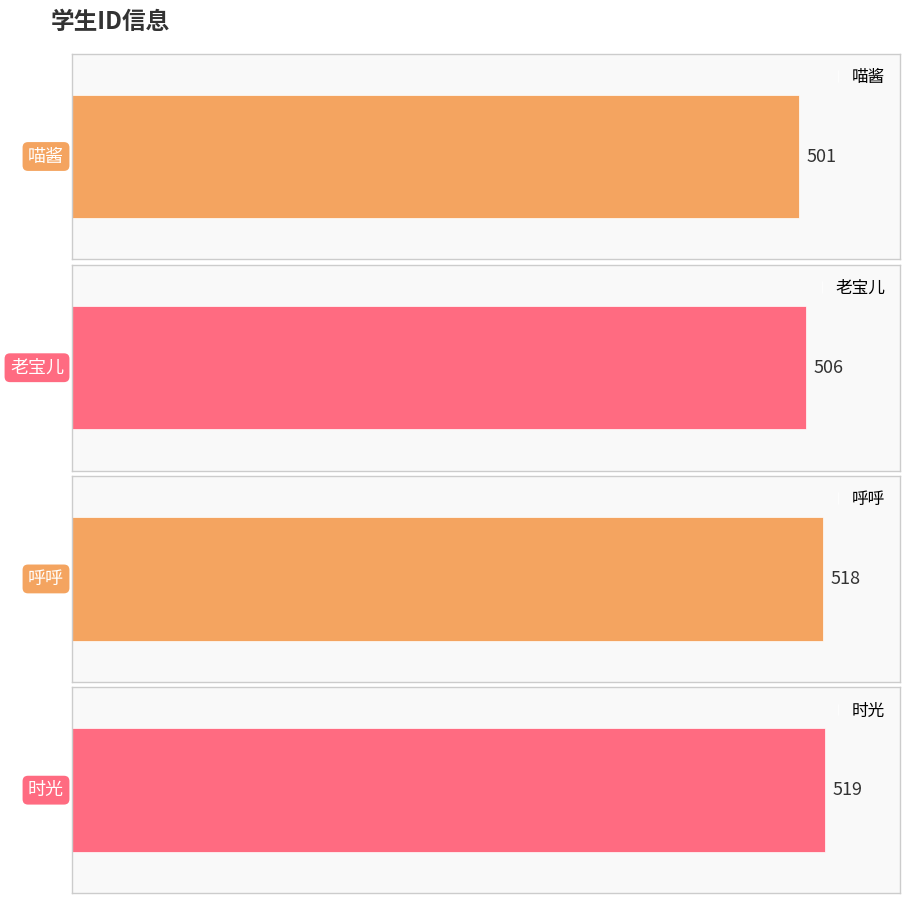

What position from the left is 时光?

4